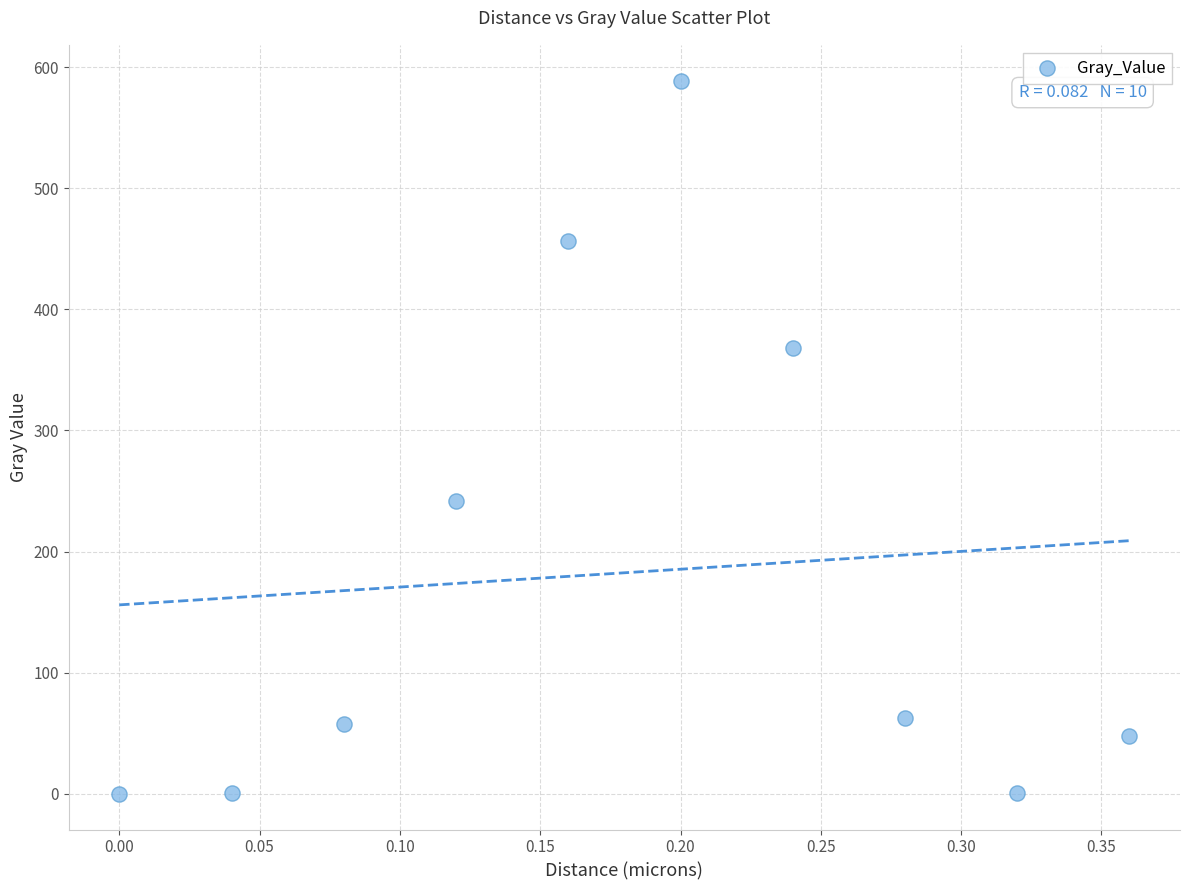

What Y value in the scatter plot is closest to 294?

241.9